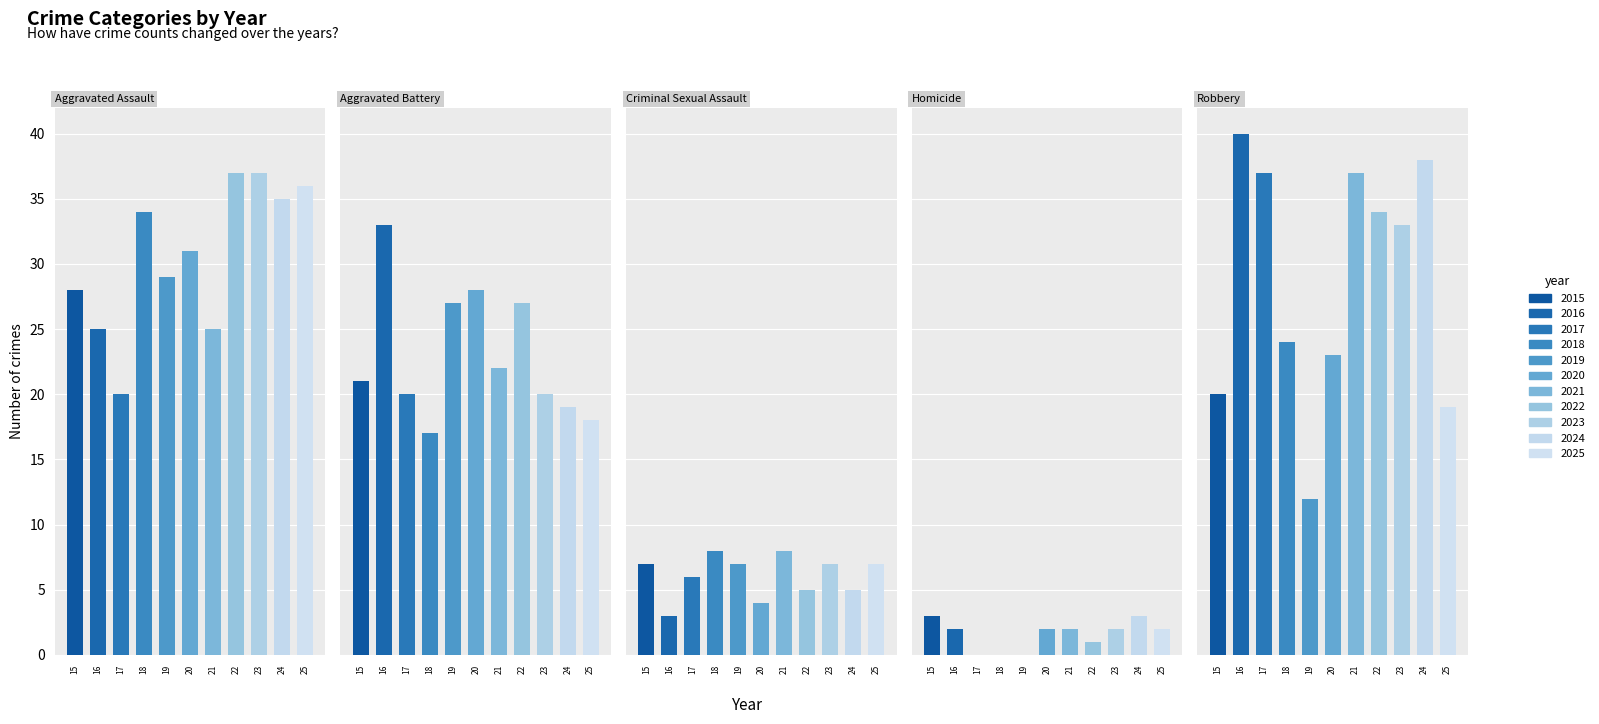

What is the spread (max minus min) of values at 2017?

37